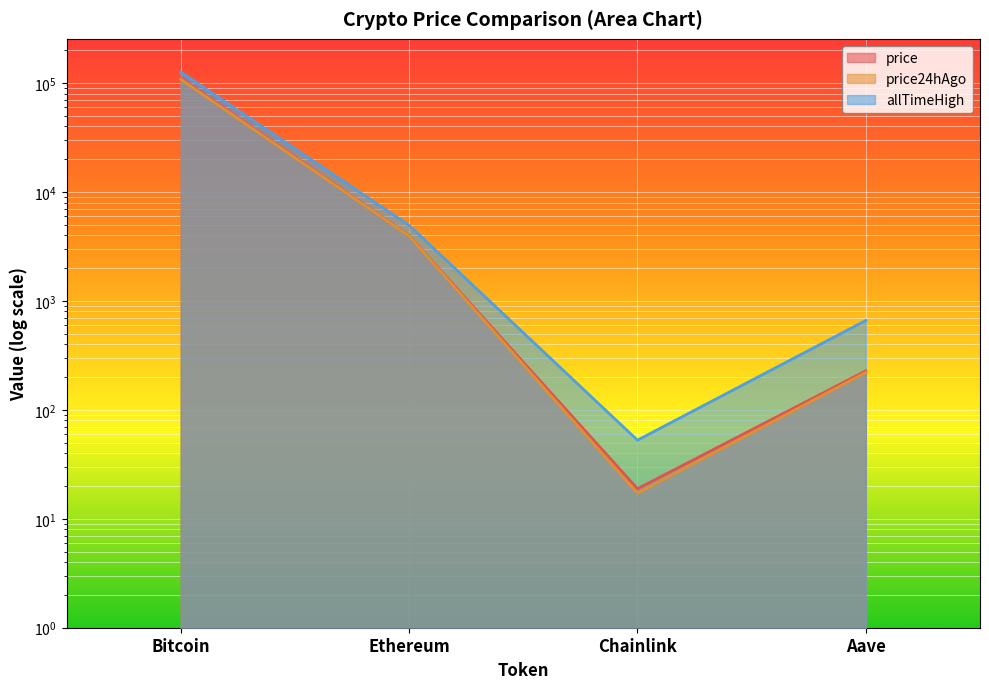

What is the smallest value displayed?

17.1